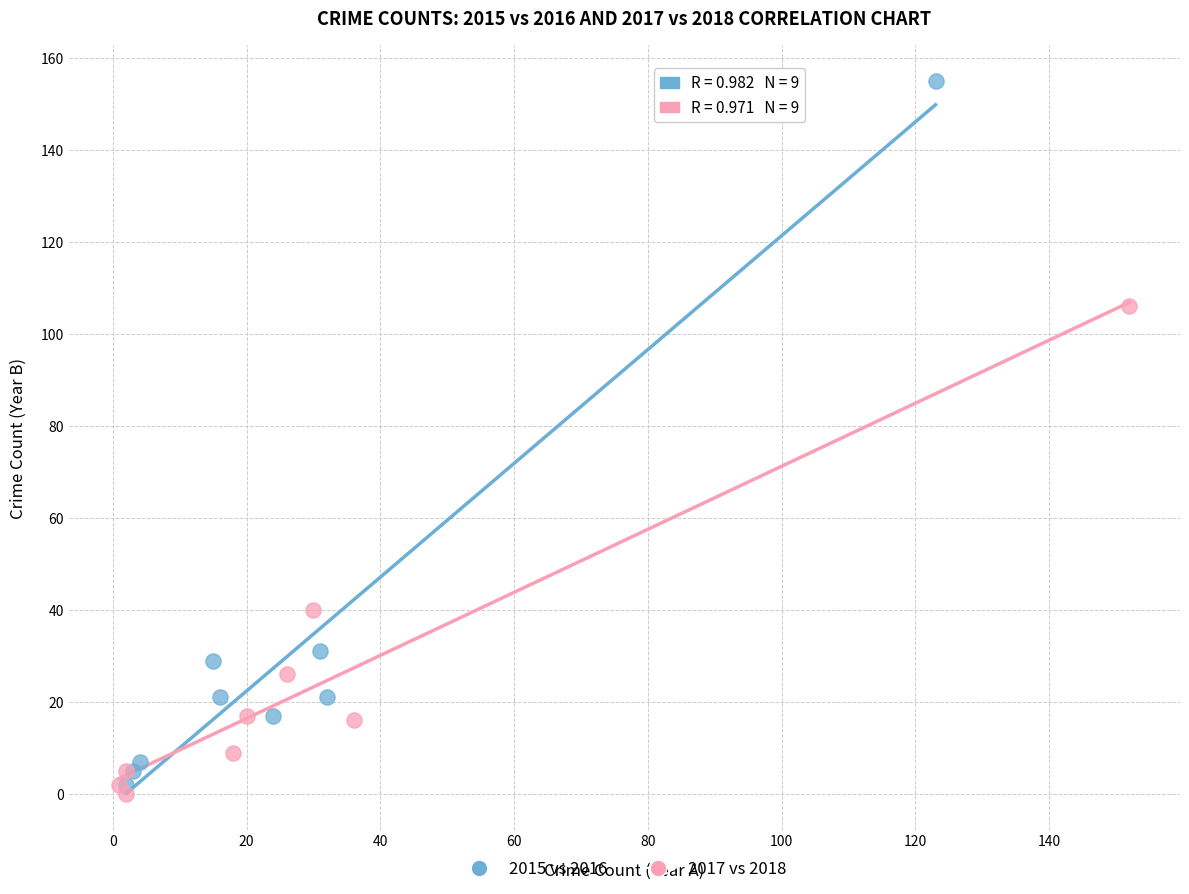

What are all the series names shown in the legend?

2015 vs 2016, 2017 vs 2018